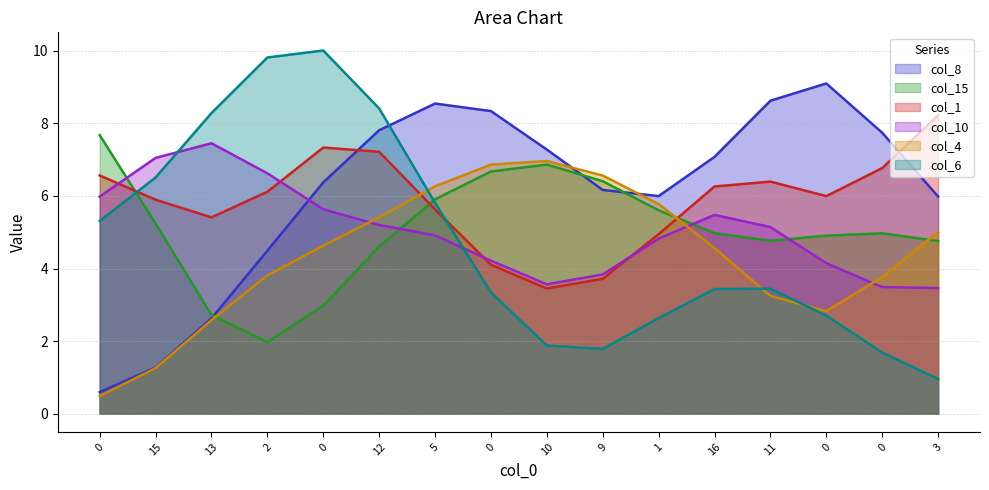

What are all the series names shown in the legend?

col_8, col_15, col_1, col_10, col_4, col_6